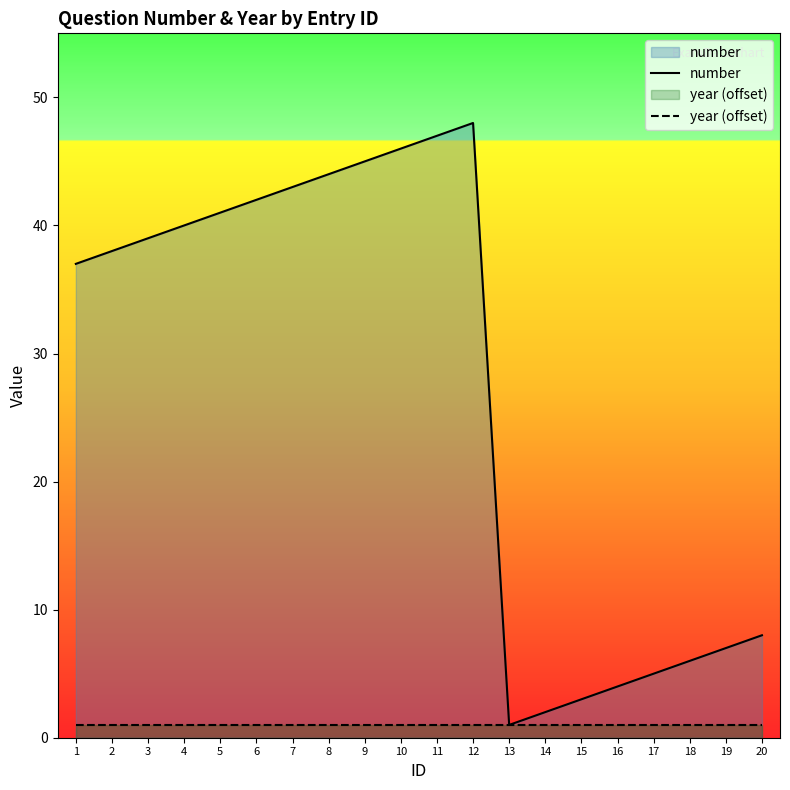

At which category is the sum across all series the highest?

12